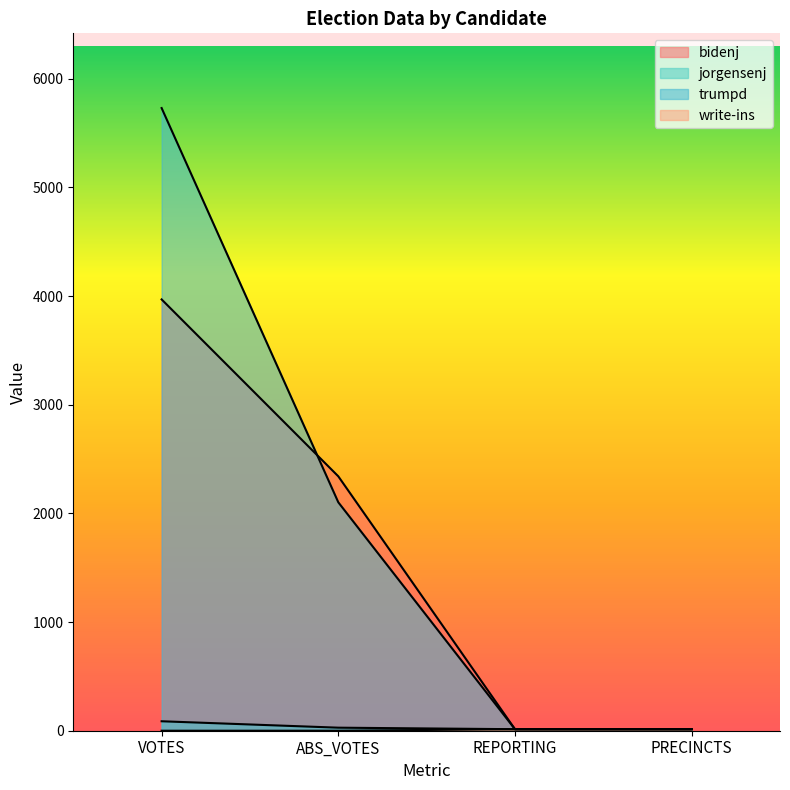

Reading left to right, extract all data points from this chart.

bidenj: VOTES=3969	ABS_VOTES=2341	REPORTING=14	PRECINCTS=14
jorgensenj: VOTES=87	ABS_VOTES=28	REPORTING=14	PRECINCTS=14
trumpd: VOTES=5730	ABS_VOTES=2102	REPORTING=14	PRECINCTS=14
write-ins: VOTES=0	ABS_VOTES=0	REPORTING=14	PRECINCTS=14